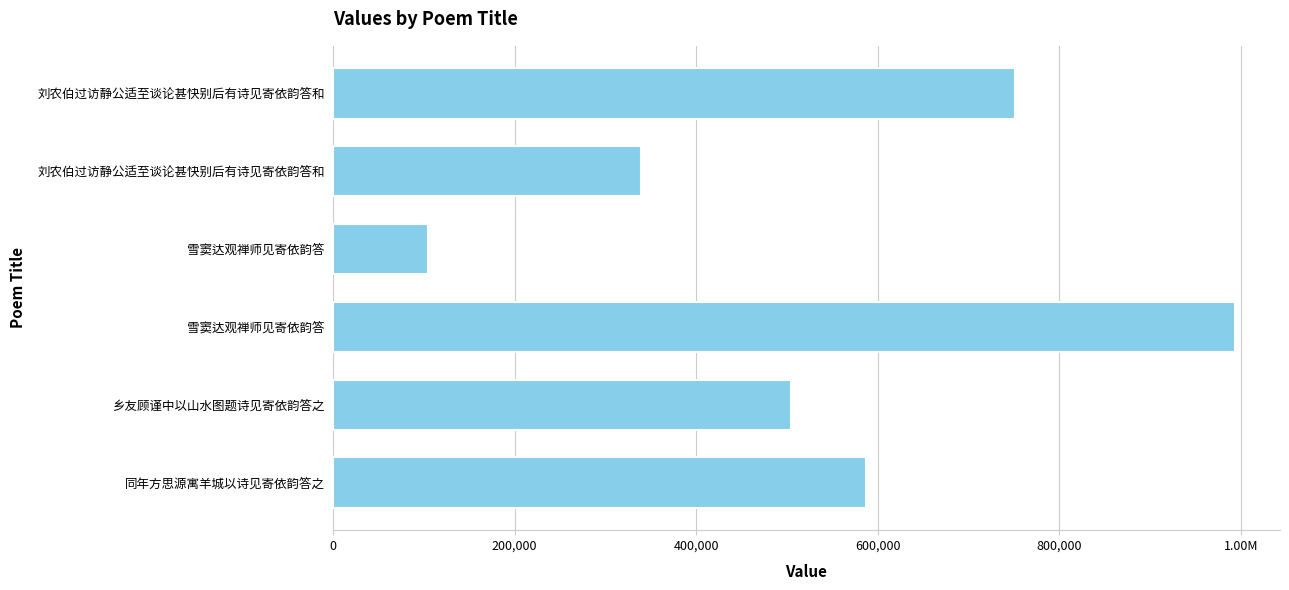

Are the bars horizontal?

Yes